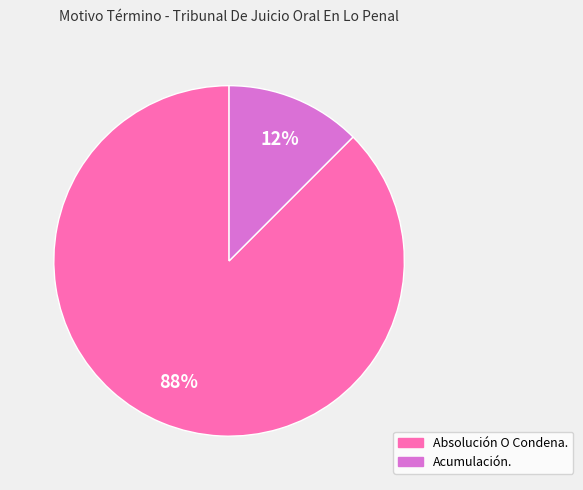

Is there any slice that represents more than half of the pie?

Yes